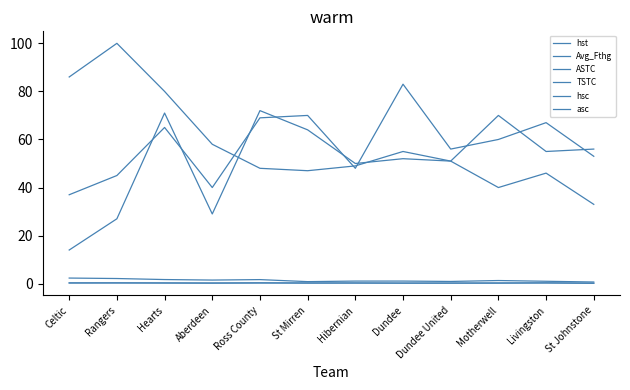

What is the difference between the Avg_Fthg values at Dundee and Aberdeen?

0.4